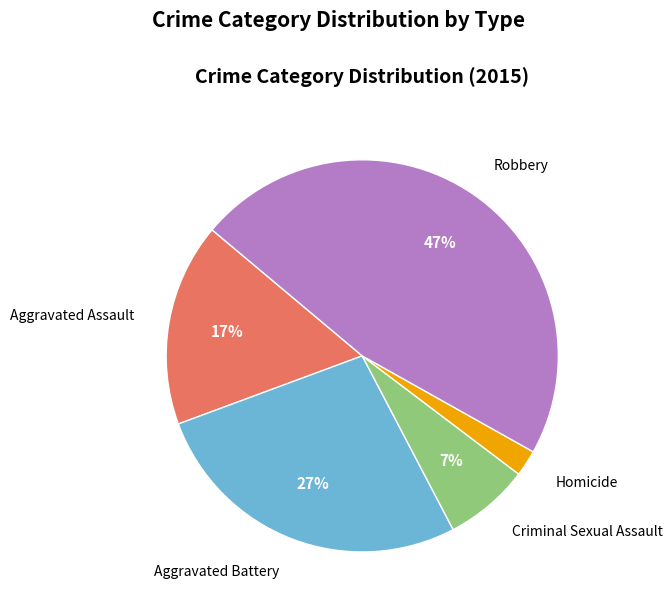

To the nearest percent, what is the difference between the largest and smallest slice percentages?

45%